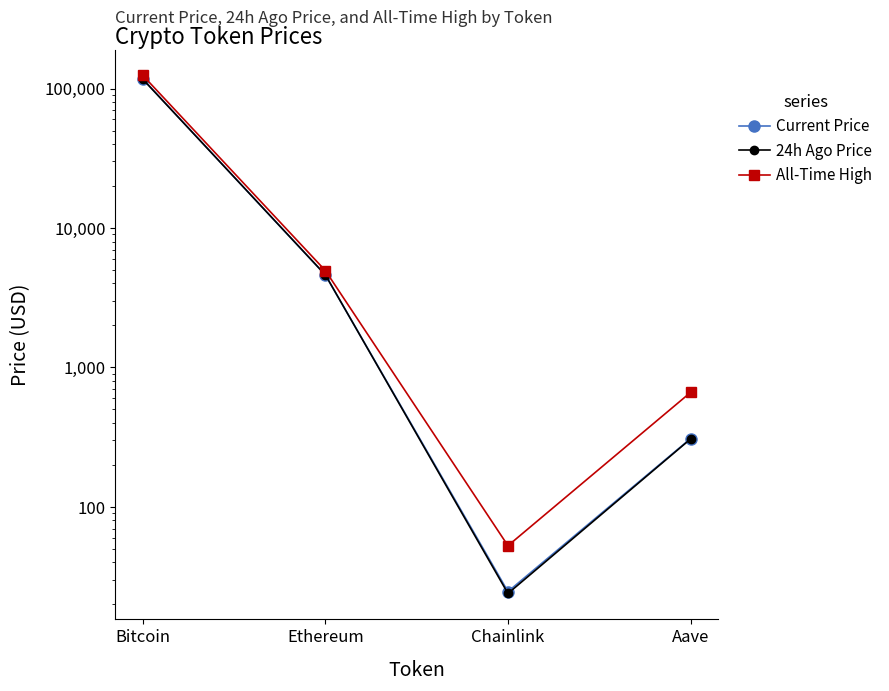

What is the total value across all series at Bitcoin?

357780.0